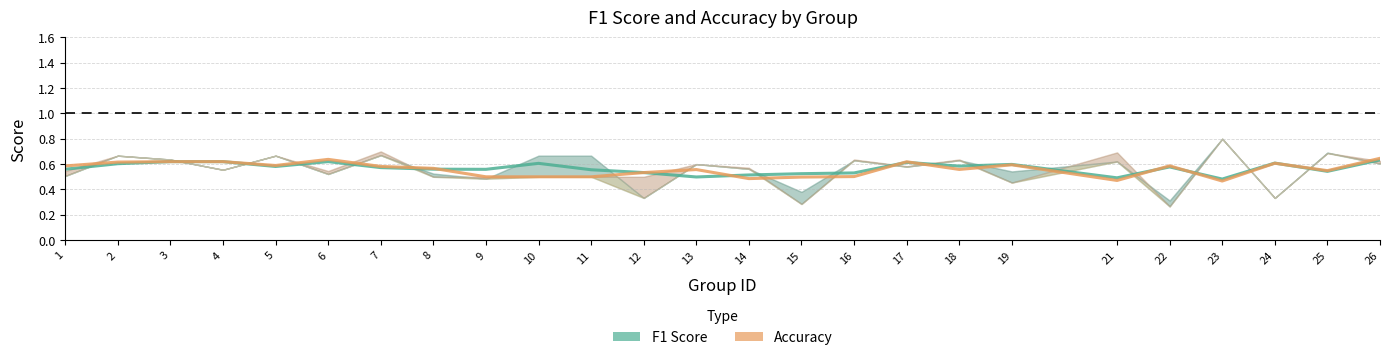

True or false: Accuracy has more than 0 points higher than both neighbors.

True